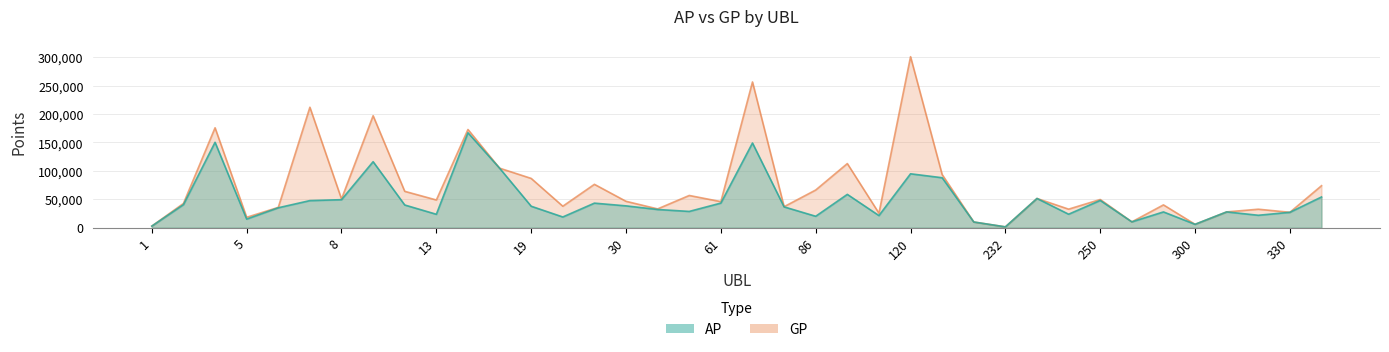

What is the sum of the AP values at 86 and 6?

55185